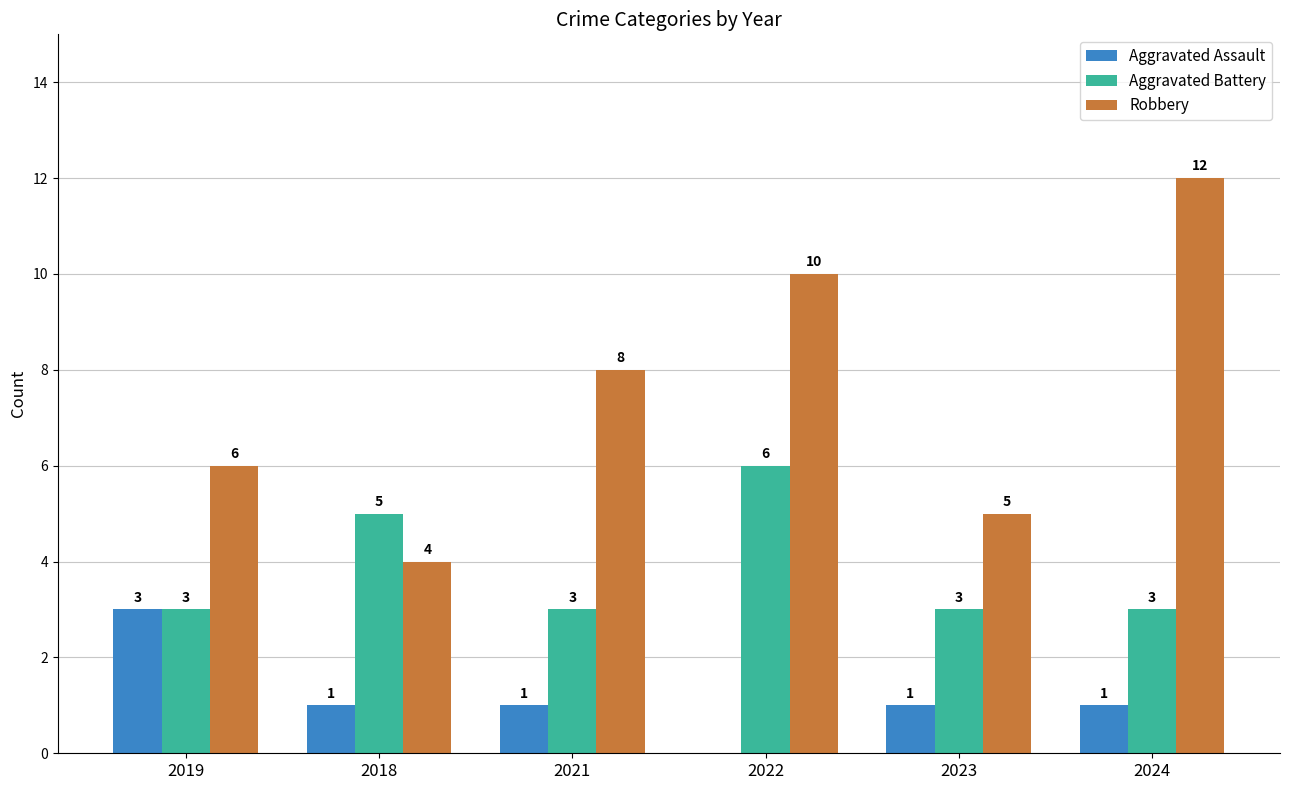

Where does the Aggravated Assault series first go above 1?

2019